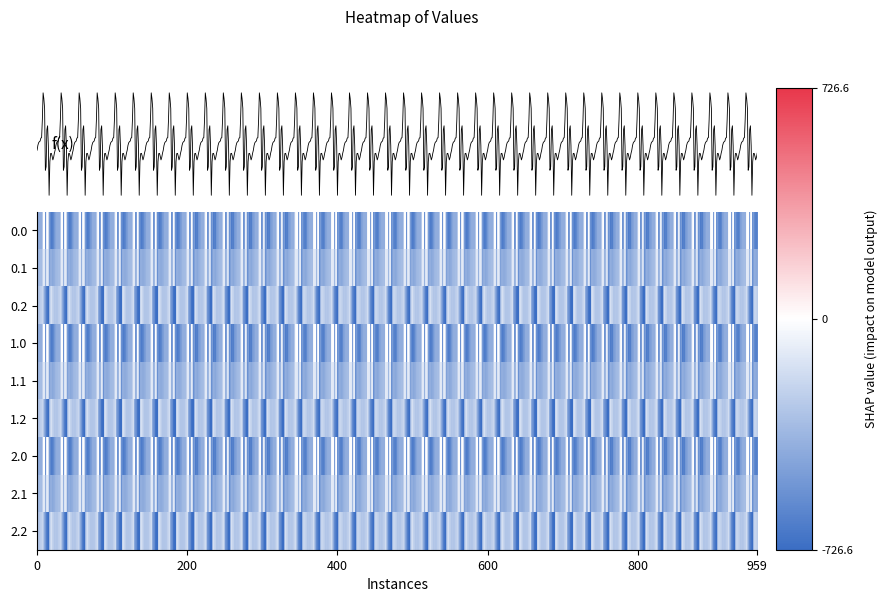

What is the average value of the 2.0 series?

-382.6